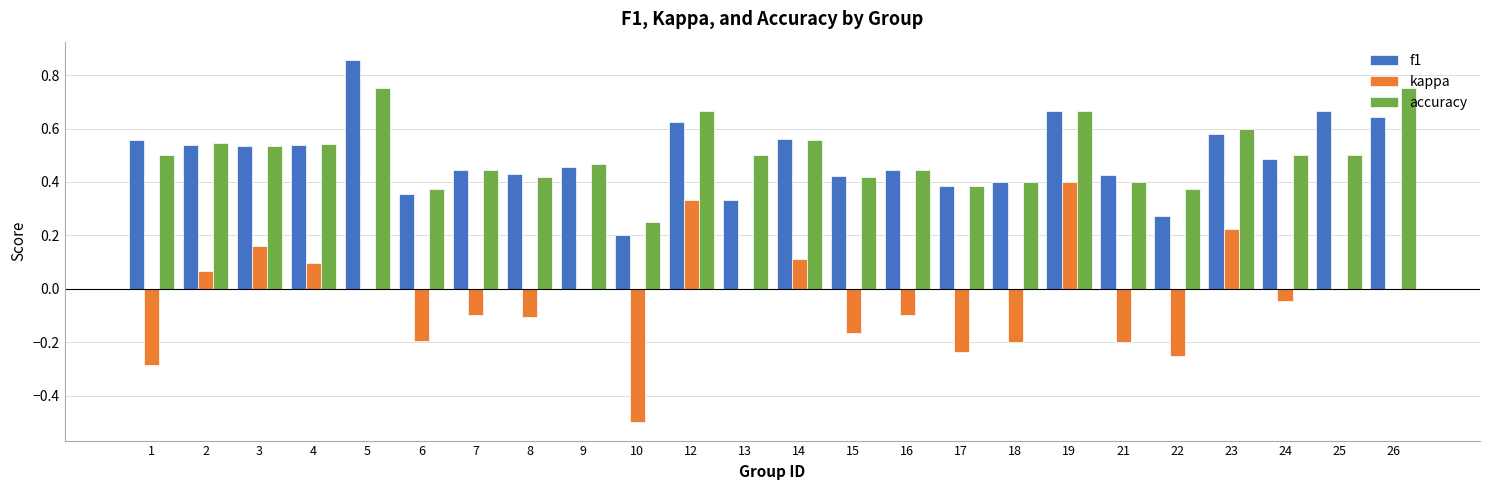

What are all the series names shown in the legend?

f1, kappa, accuracy